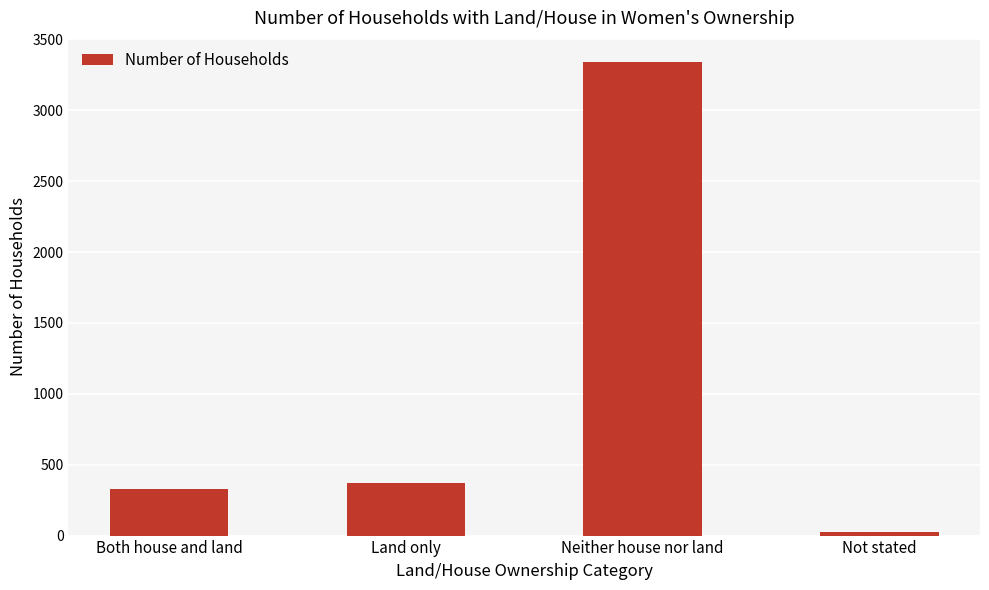

What position from the right is Both house and land?

4